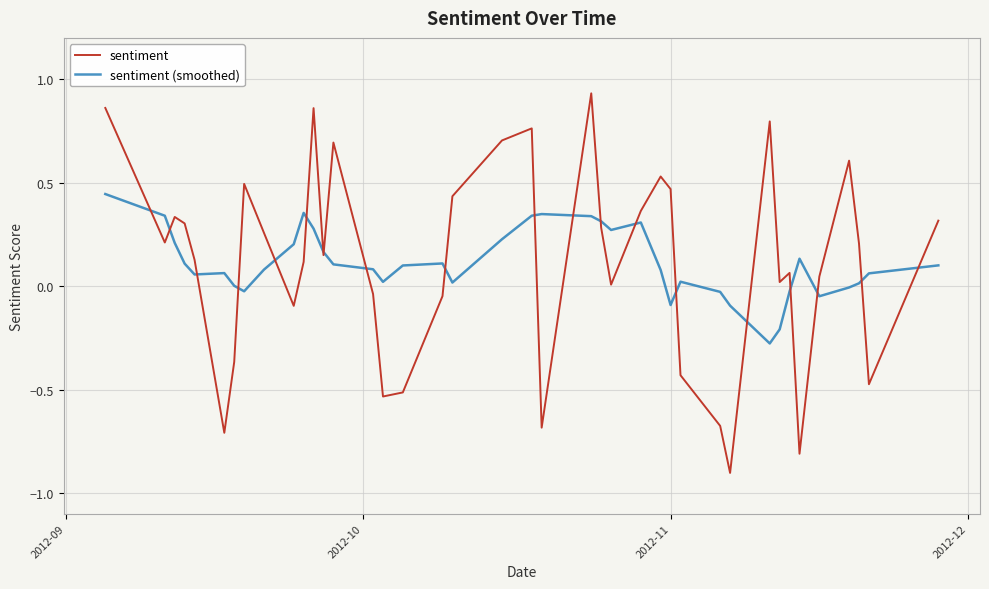

After their last crossing, which series has the higher values: sentiment (smoothed) or sentiment?

sentiment